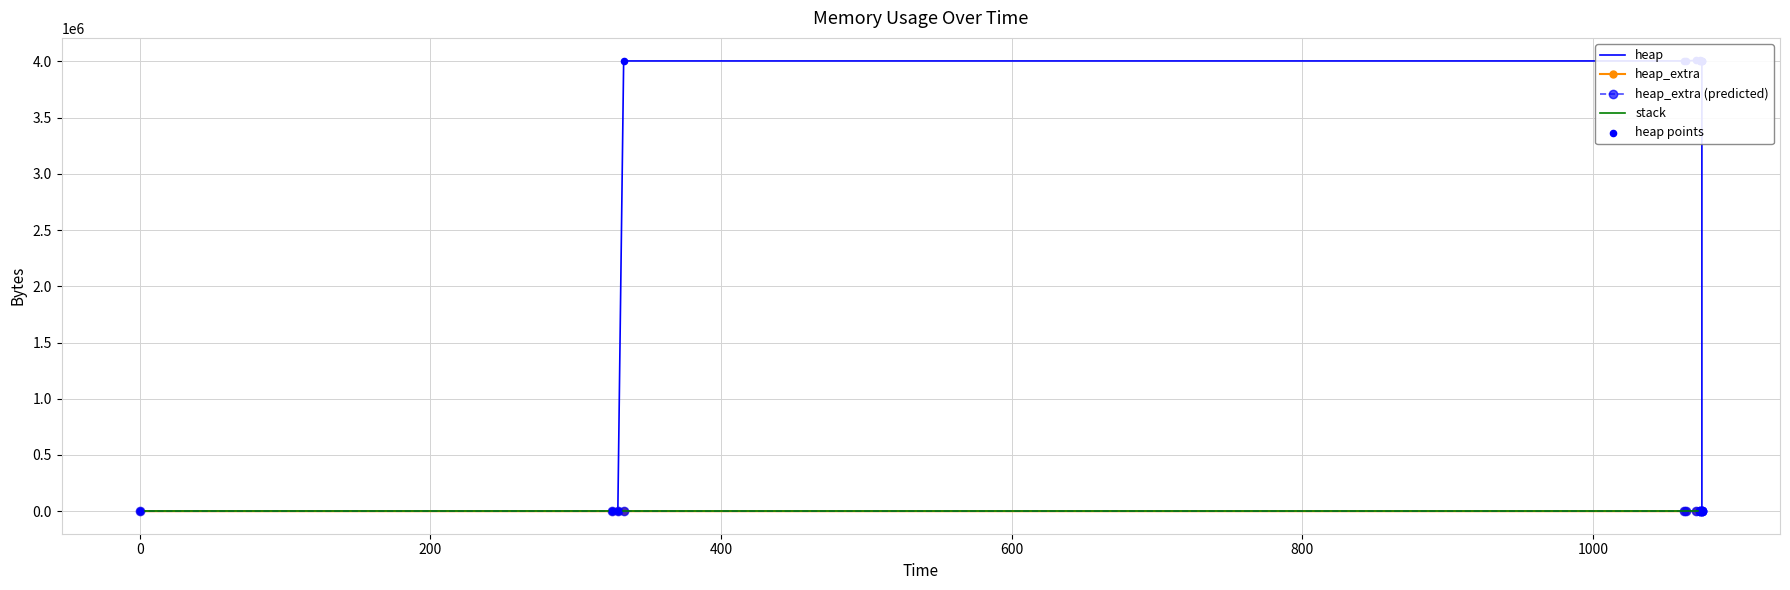

Which series has the widest spread of Y values?

heap